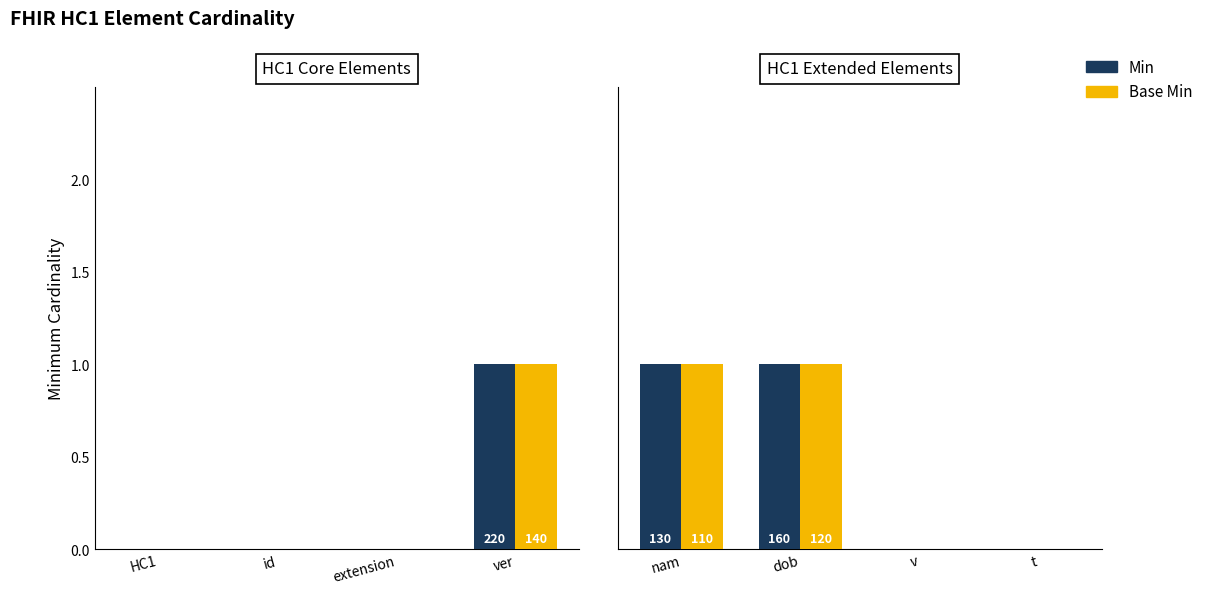

The value of Base Min at dob is 2. True or false?

False